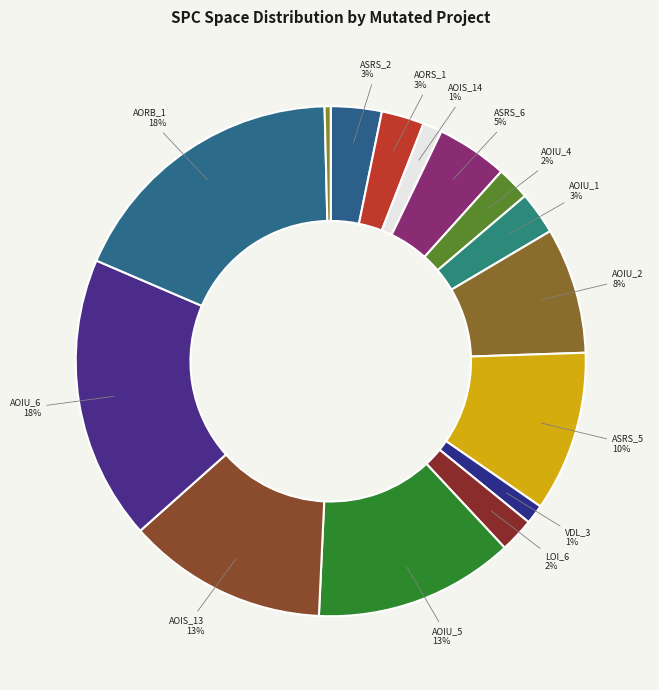

How many segments does this pie chart have?

15